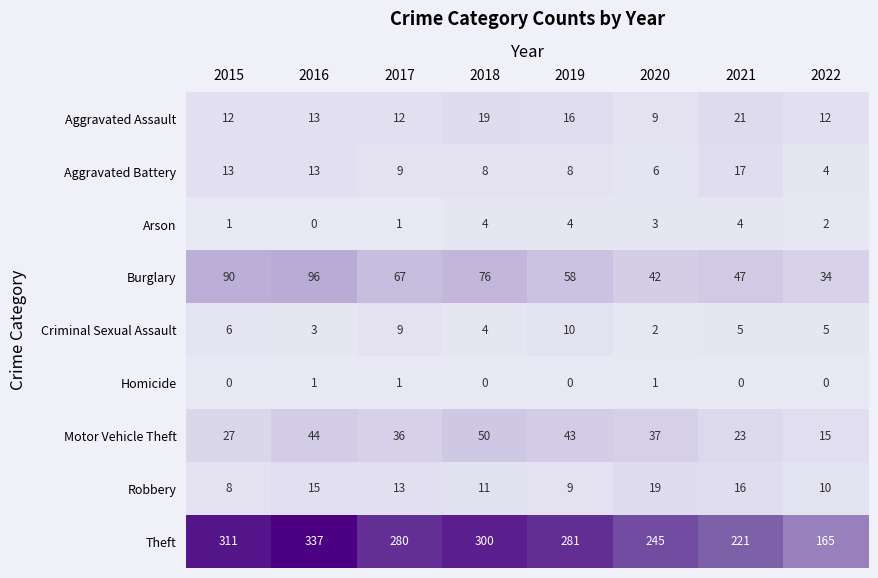

At which label does Robbery reach its minimum?

2015